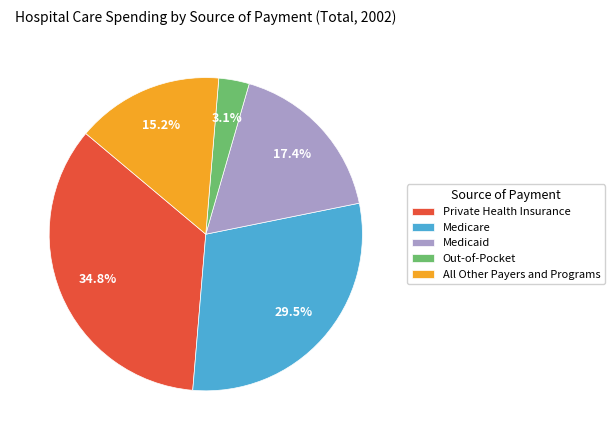

To the nearest percent, what is the difference between the largest and smallest slice percentages?

32%